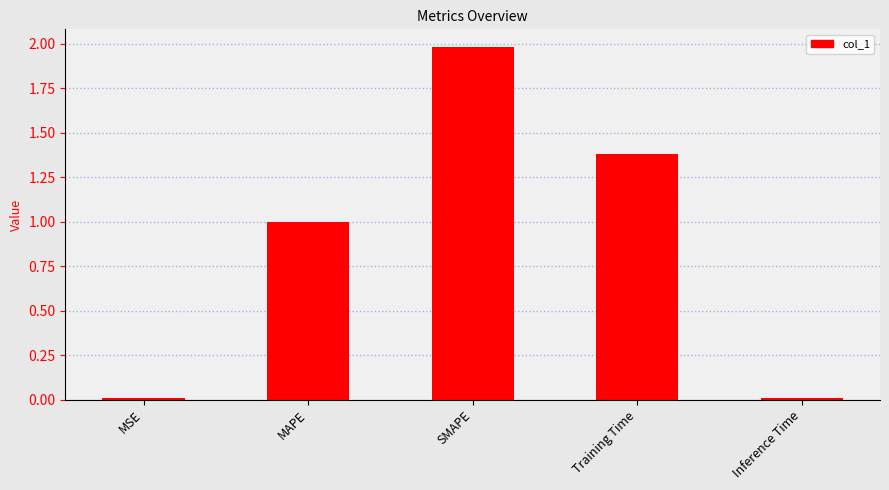

What is the sum of all values?

4.4